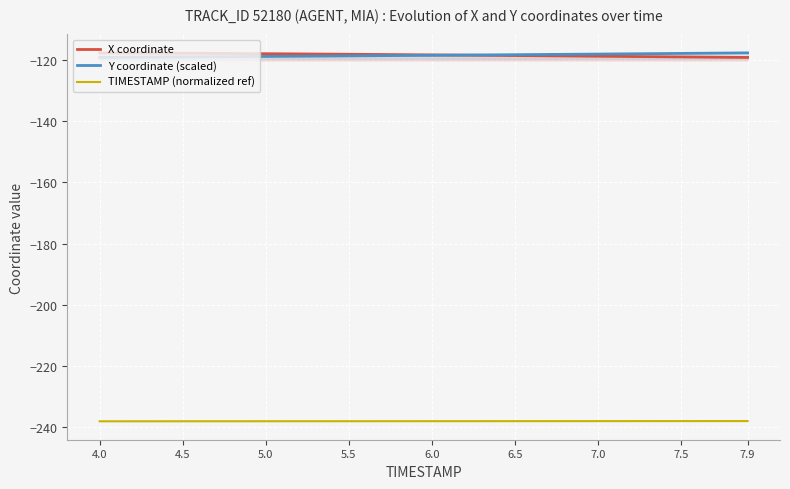

Which category has the highest value in the X coordinate series?

4.0